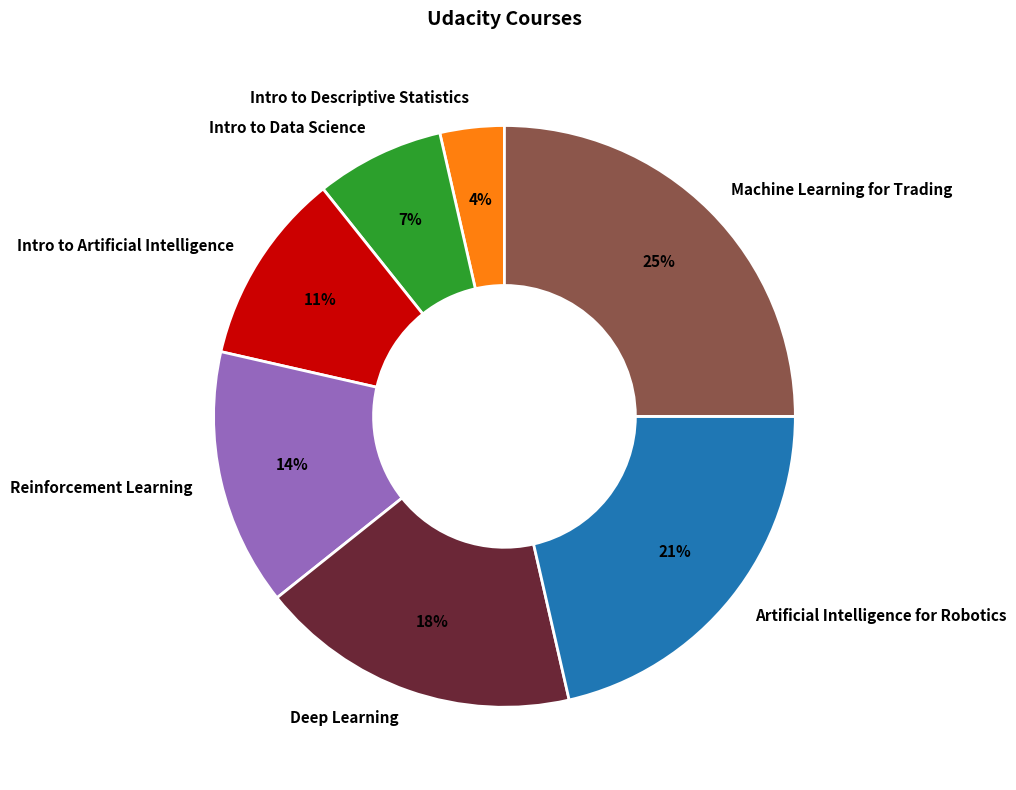

Does Intro to Artificial Intelligence account for over 50% of the chart?

No